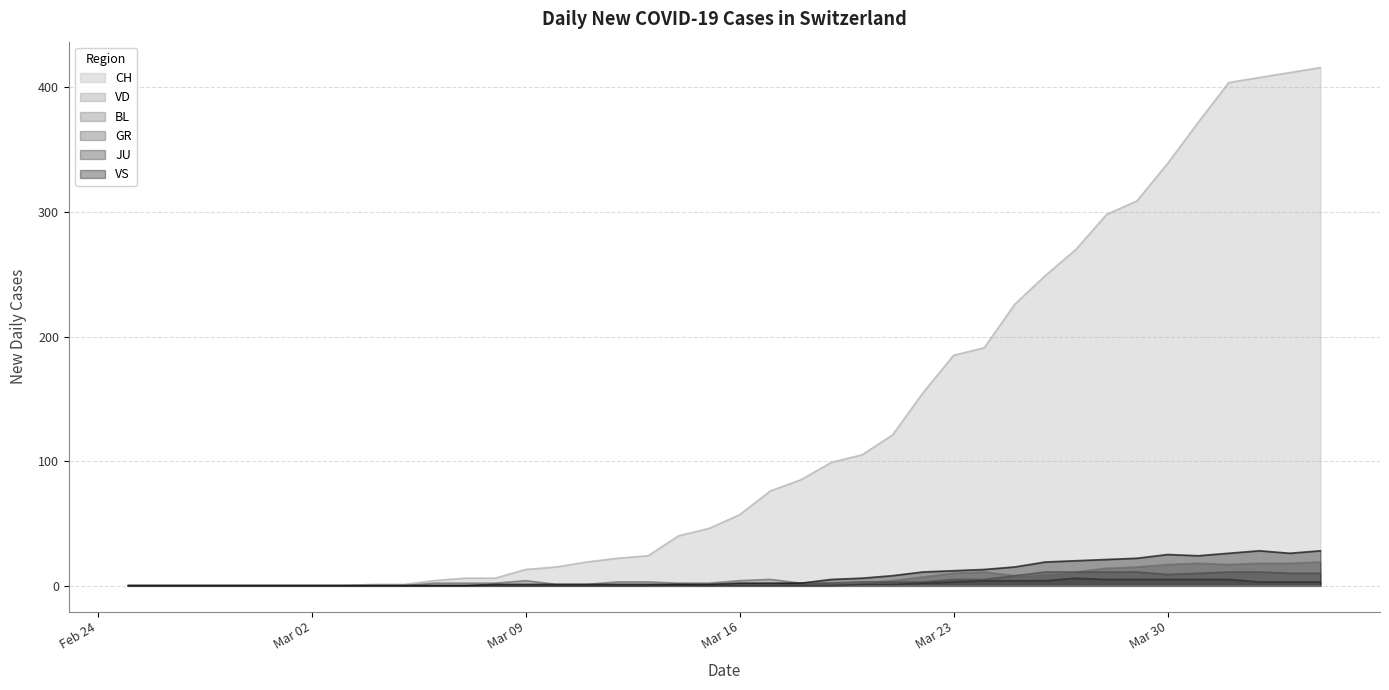

Which series has the largest total across all categories?

CH